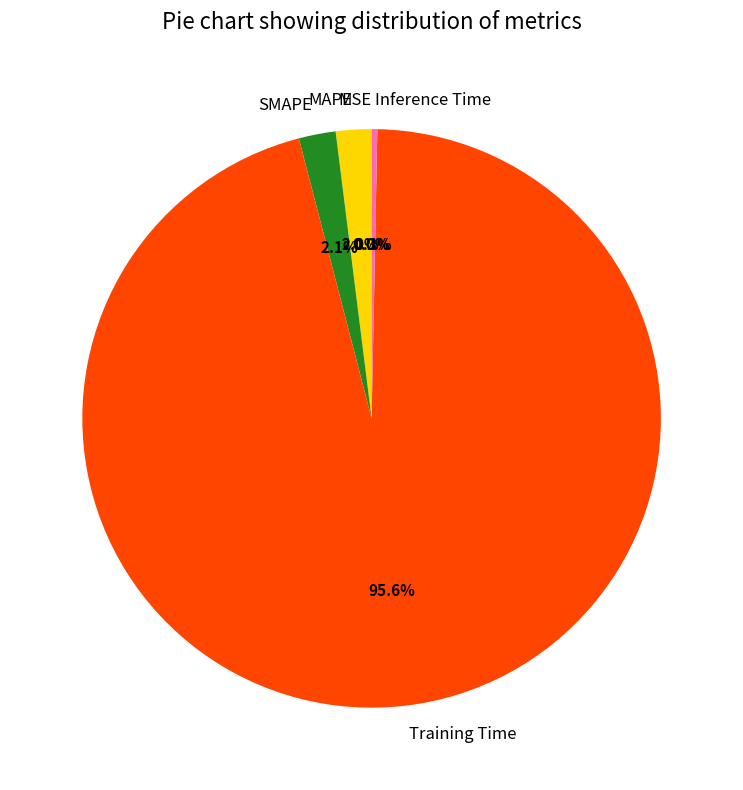

To the nearest percent, what percentage of the pie is Training Time?

96%